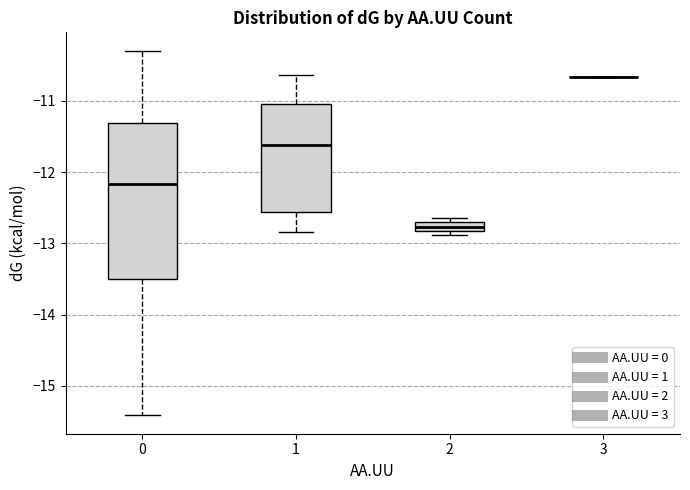

Which box is the tallest, from its lower edge to its upper edge?

0